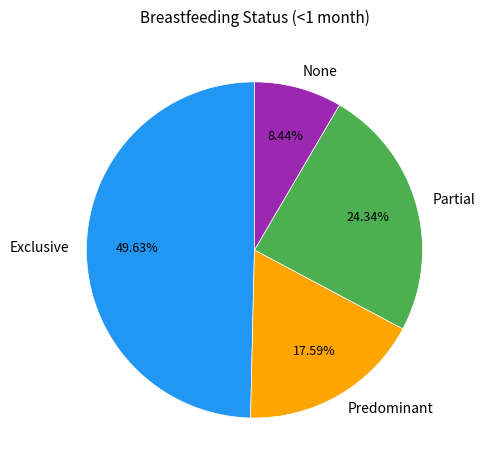

To the nearest percent, what is the combined percentage of Partial and Exclusive?

74%